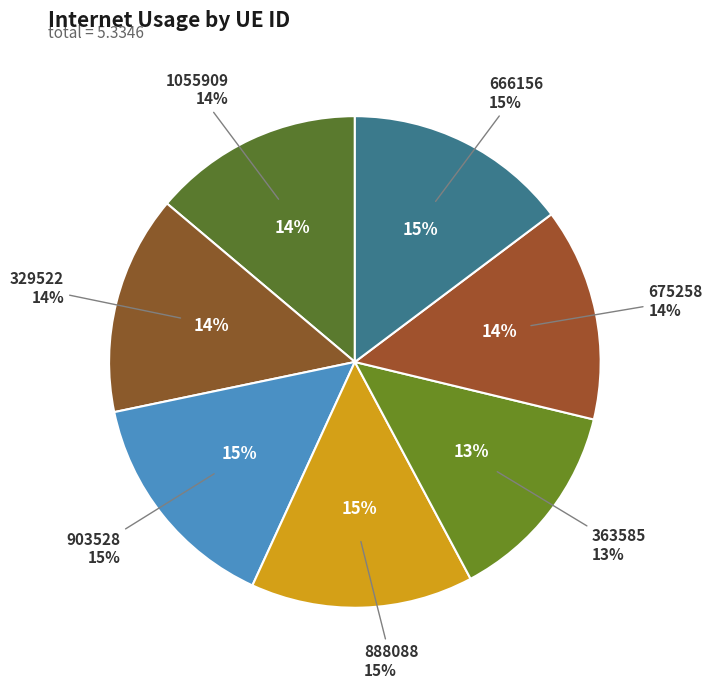

To the nearest percent, what percentage of the pie is 888088?

15%